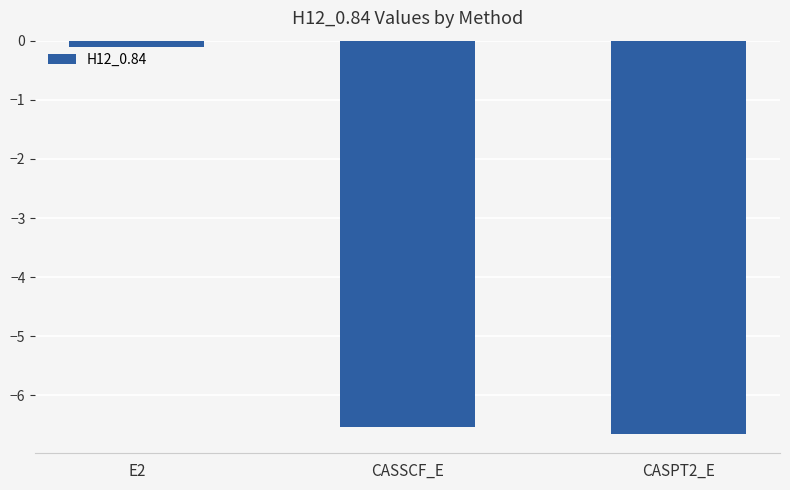

Reading left to right, extract all data points from this chart.

E2=-0.1	CASSCF_E=-6.5	CASPT2_E=-6.6